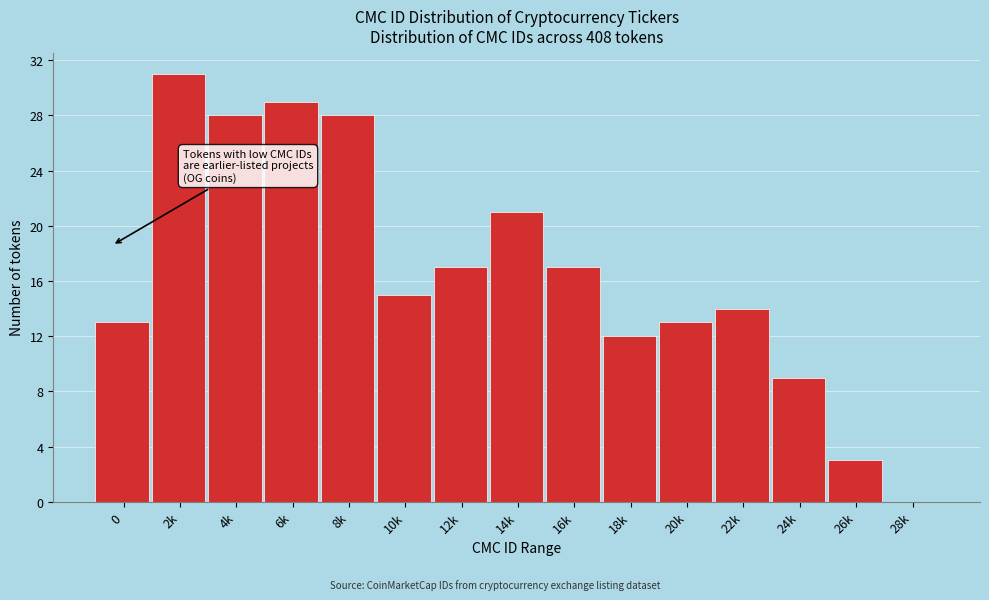

Reading left to right, transcribe all the data shown in this chart.

0=13	2k=31	4k=28	6k=29	8k=28	10k=15	12k=17	14k=21	16k=17	18k=12	20k=13	22k=14	24k=9	26k=3	28k=0